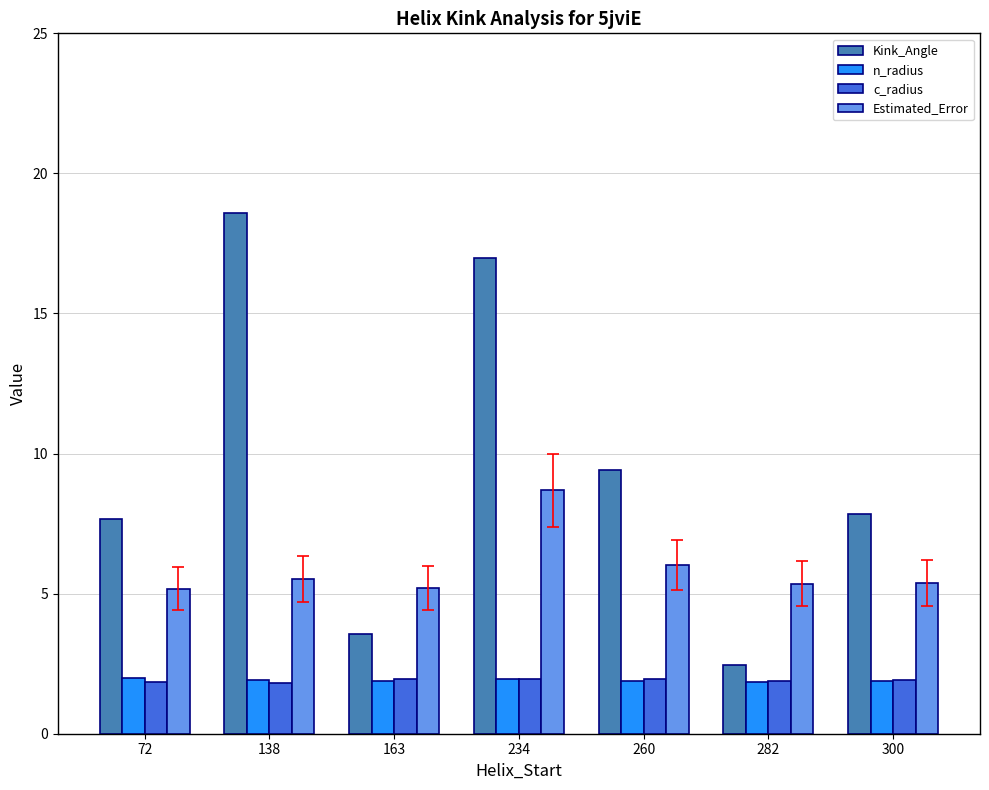

What is the total value across all series at 234?

29.6